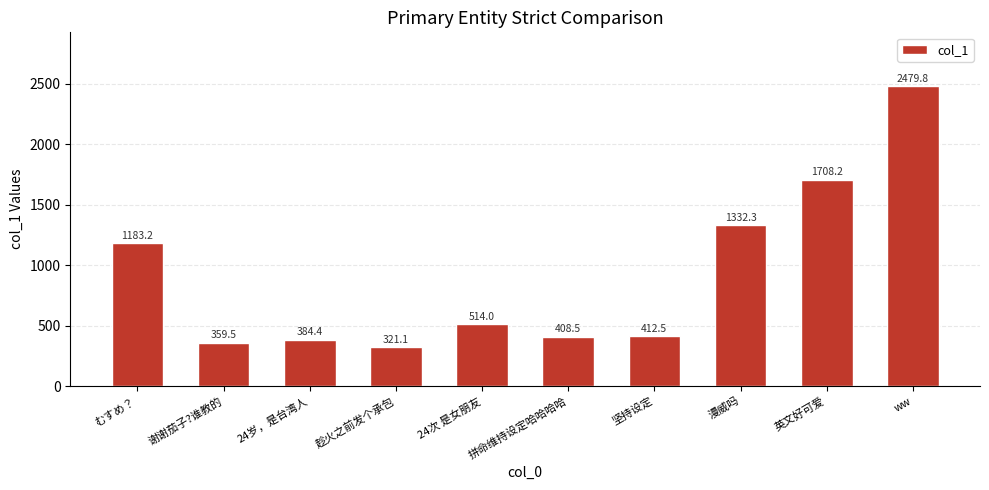

What is the change in value from 趁火之前发个承包 to 坚持设定?

+91.4